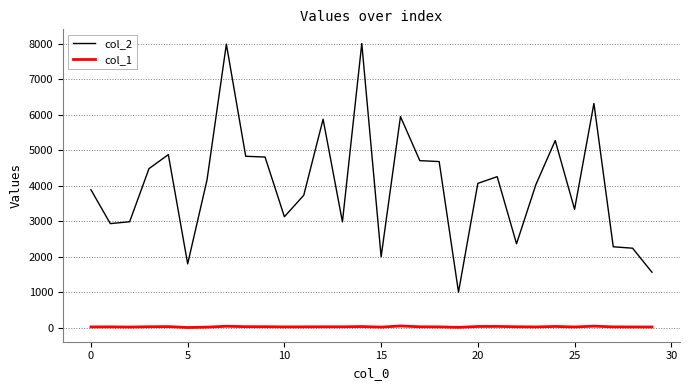

True or false: col_2 and col_1 intersect in this chart.

False